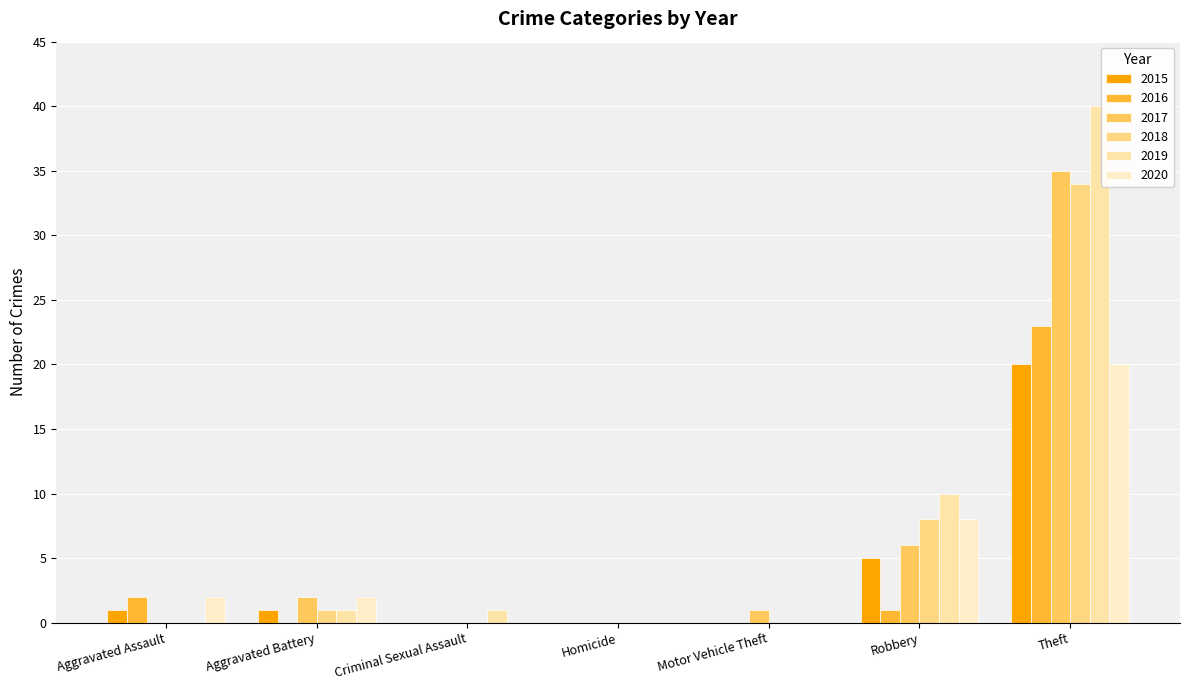

The 2019 series shows 0 at Aggravated Assault. True or false?

True